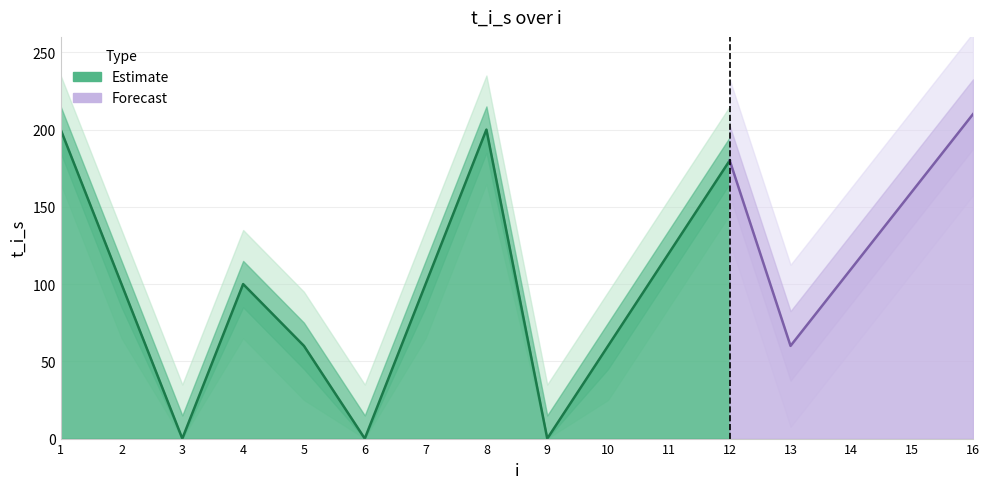

The value at 11 is 120. True or false?

True